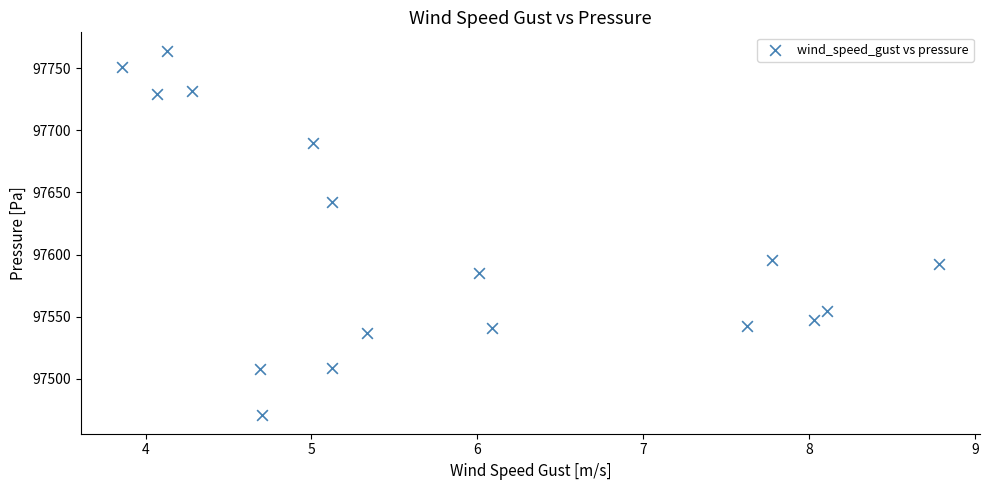

What is the range of Y values (max minus min)?

293.5